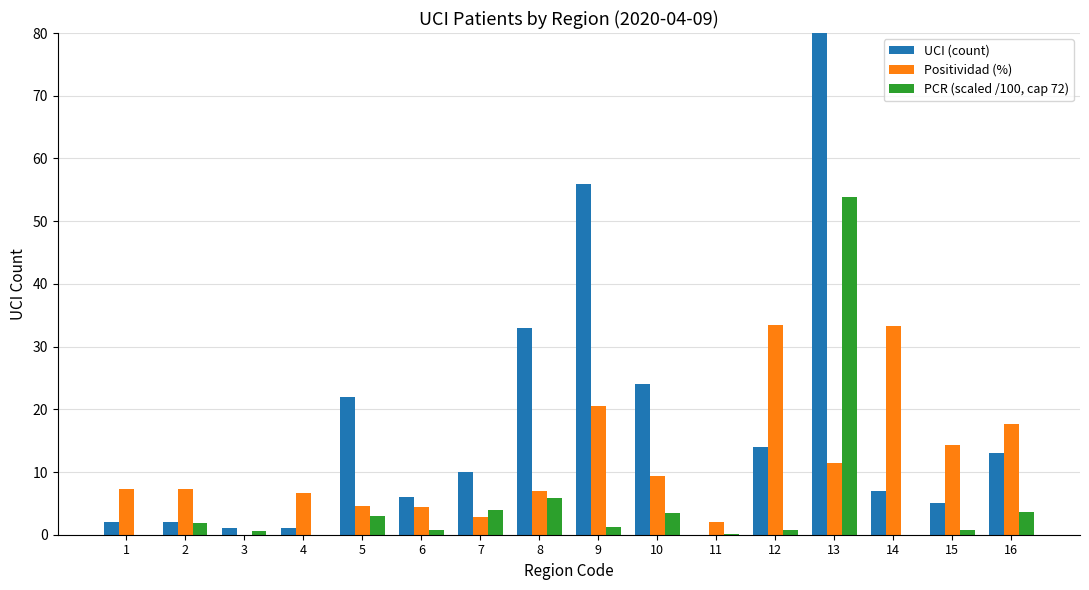

List the labels in order of Positividad (%) value, largest first.

12, 14, 9, 16, 15, 13, 10, 2, 1, 8, 4, 5, 6, 7, 11, 3